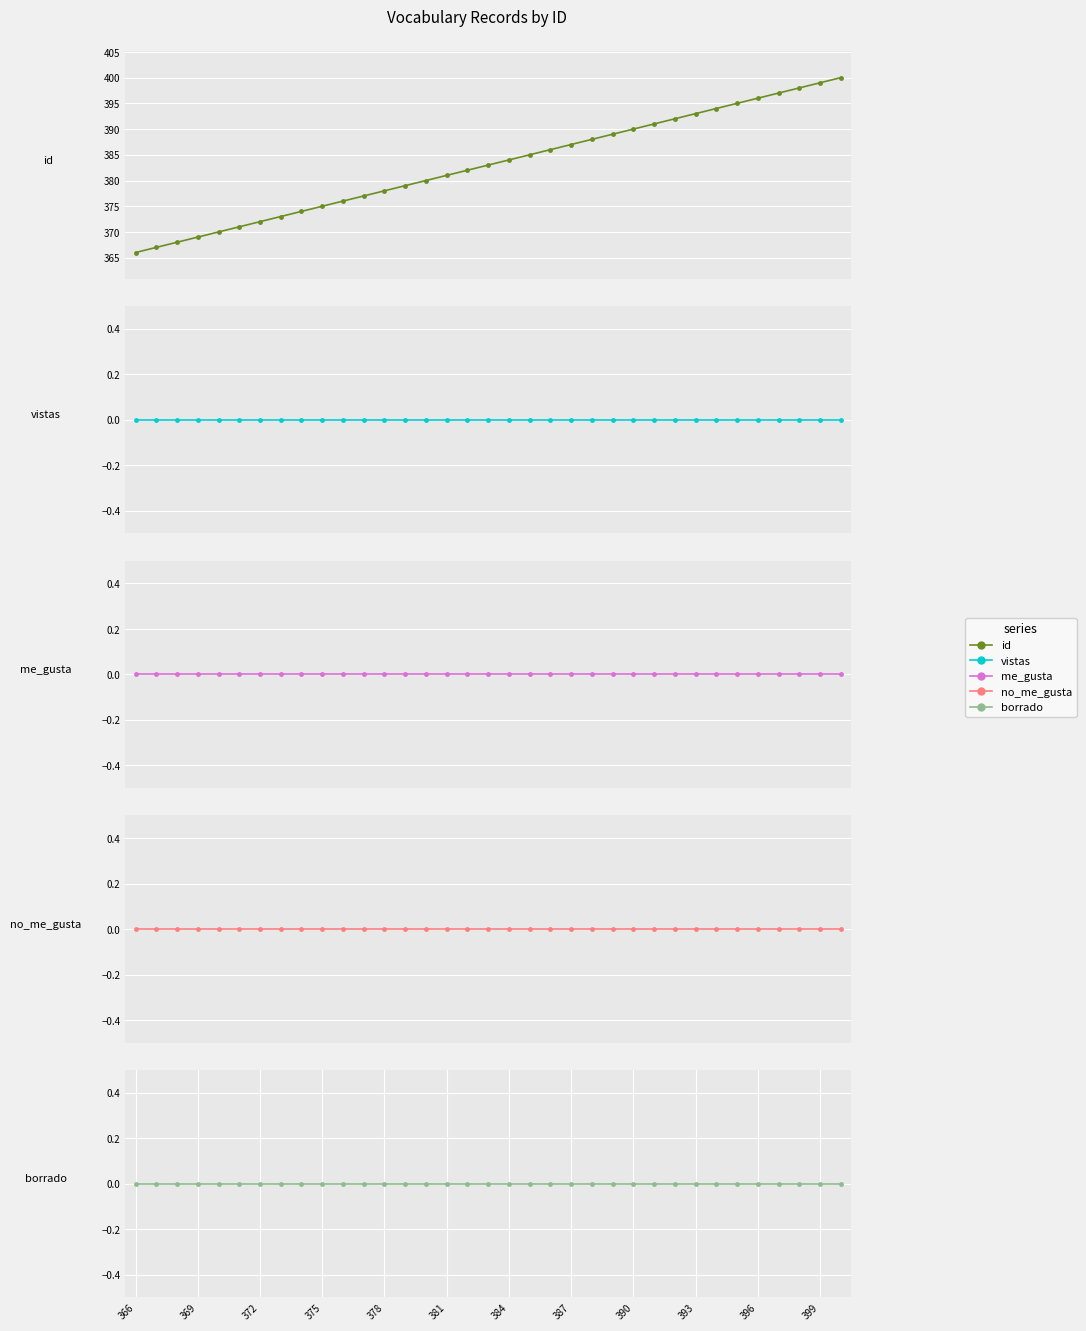

The value of id at 393 is 393. True or false?

True